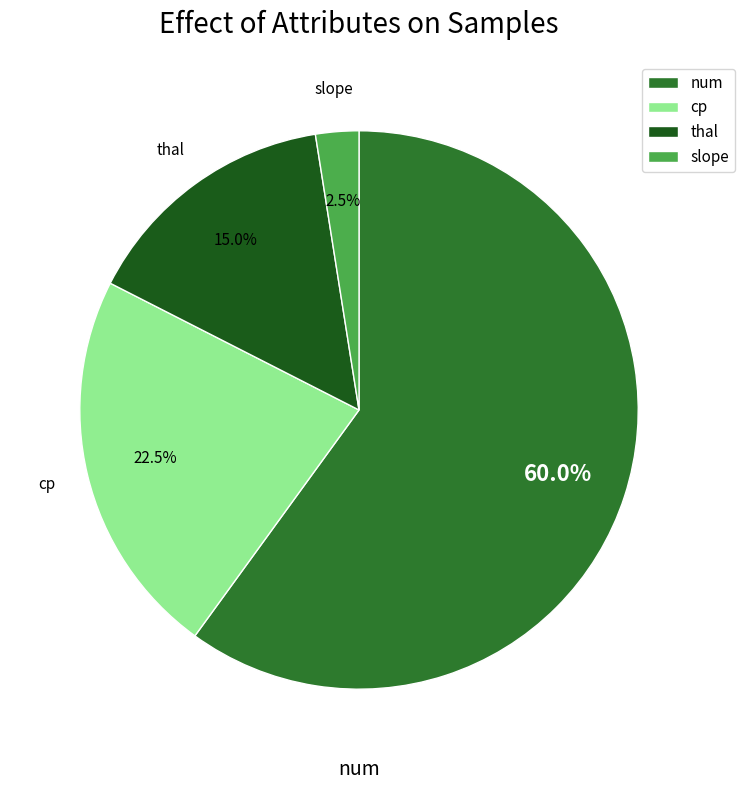

Does cp account for over 50% of the chart?

No